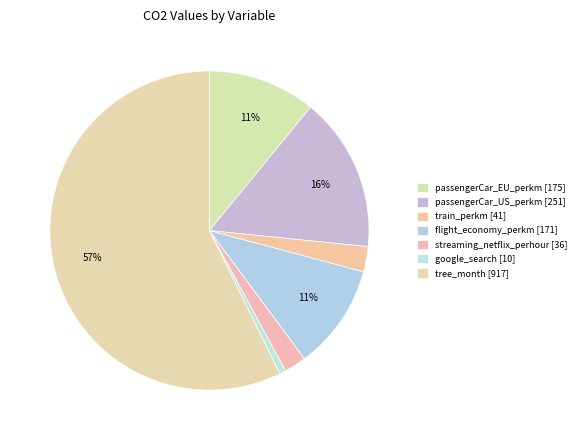

To the nearest percent, what percentage of the pie is train_perkm?

3%